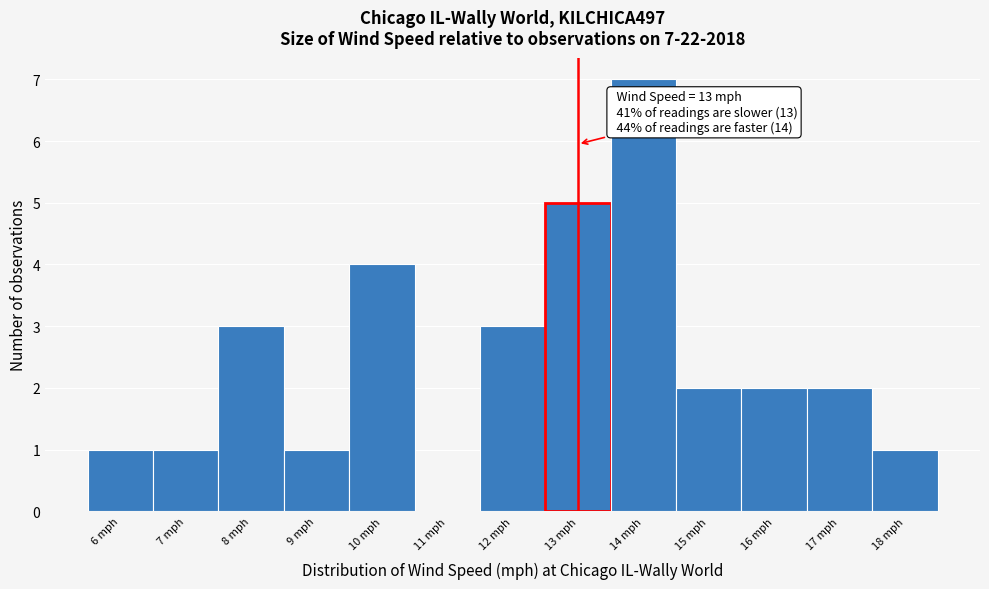

Which range on the x-axis has the tallest bar?

13.5 to 14.5